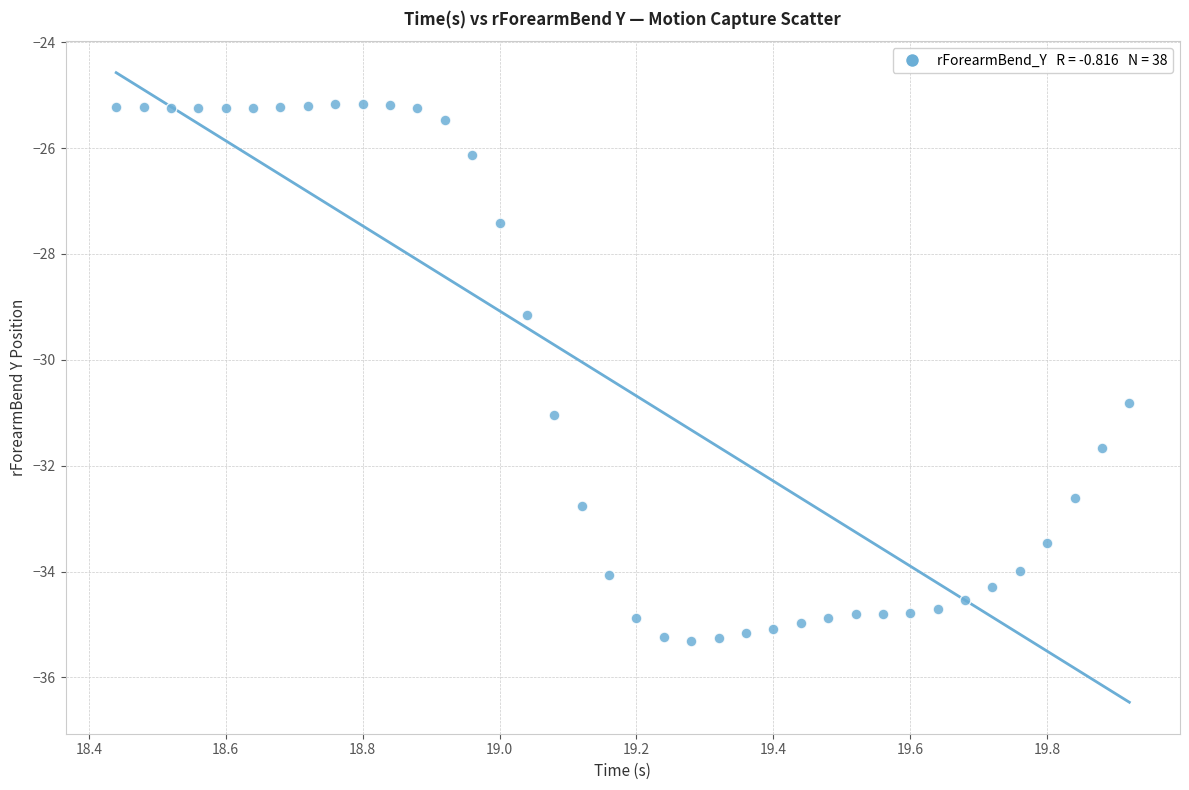

What is the range of Y values (max minus min)?

10.2